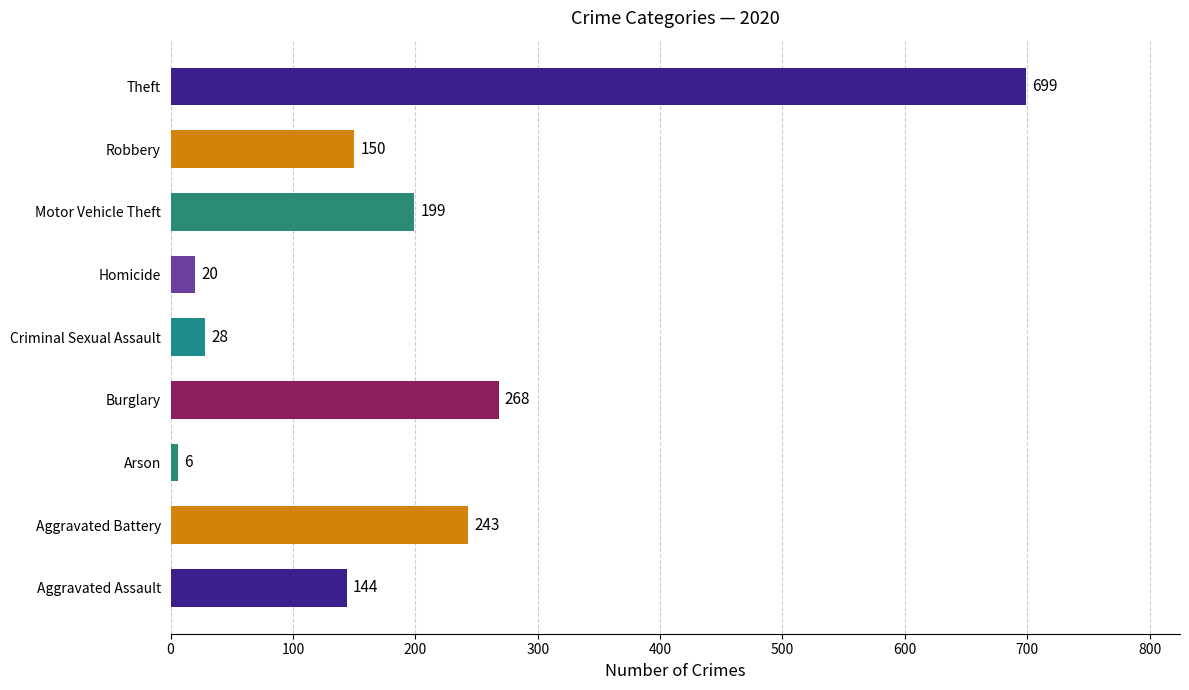

What is the difference between the second highest and minimum values?

262